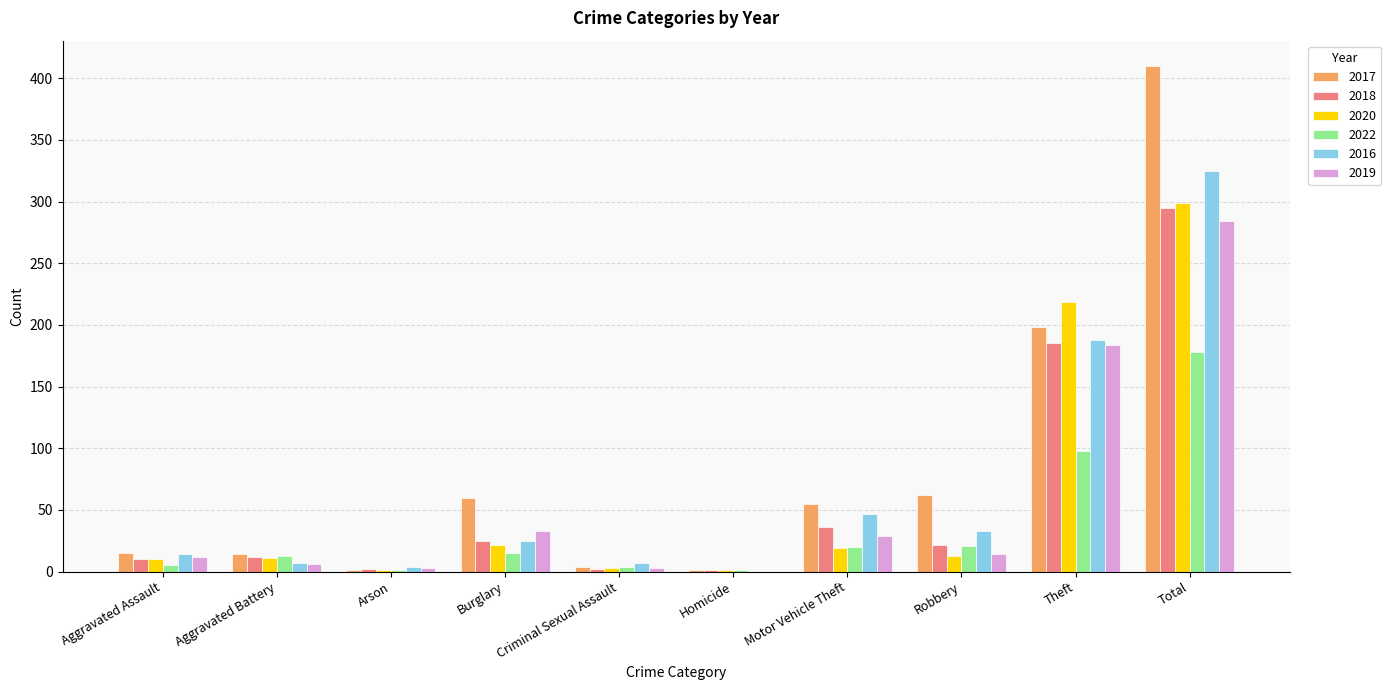

At which category is the sum across all series the highest?

Total